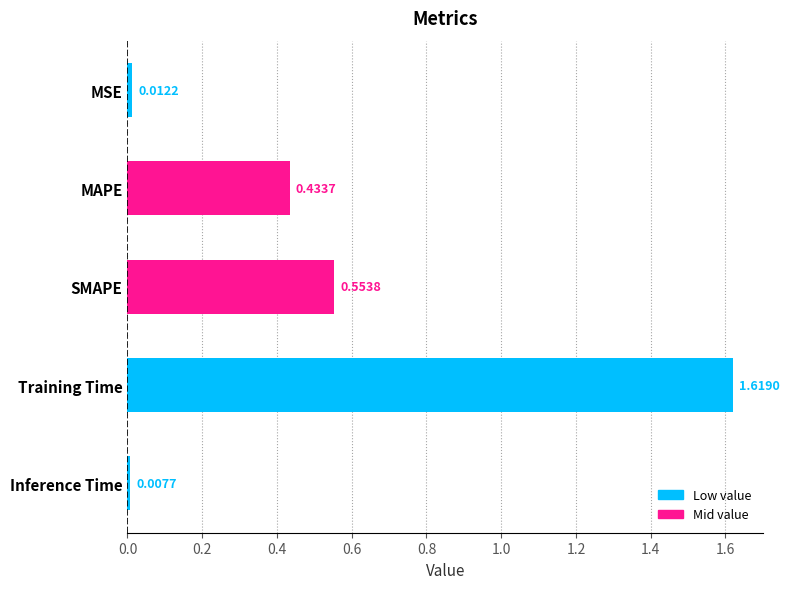

What is the change in value from MSE to MAPE?

+0.4